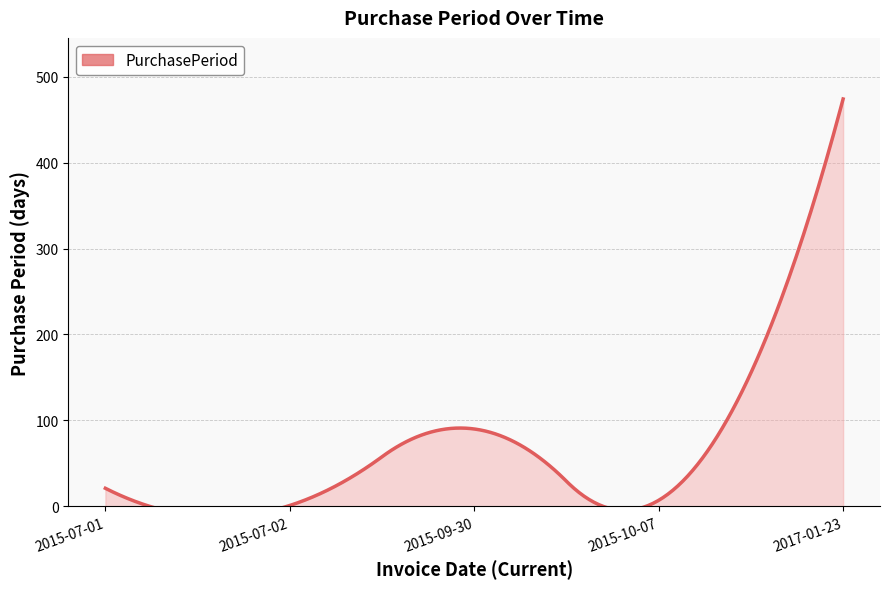

What is the difference between the maximum and second lowest values?

467